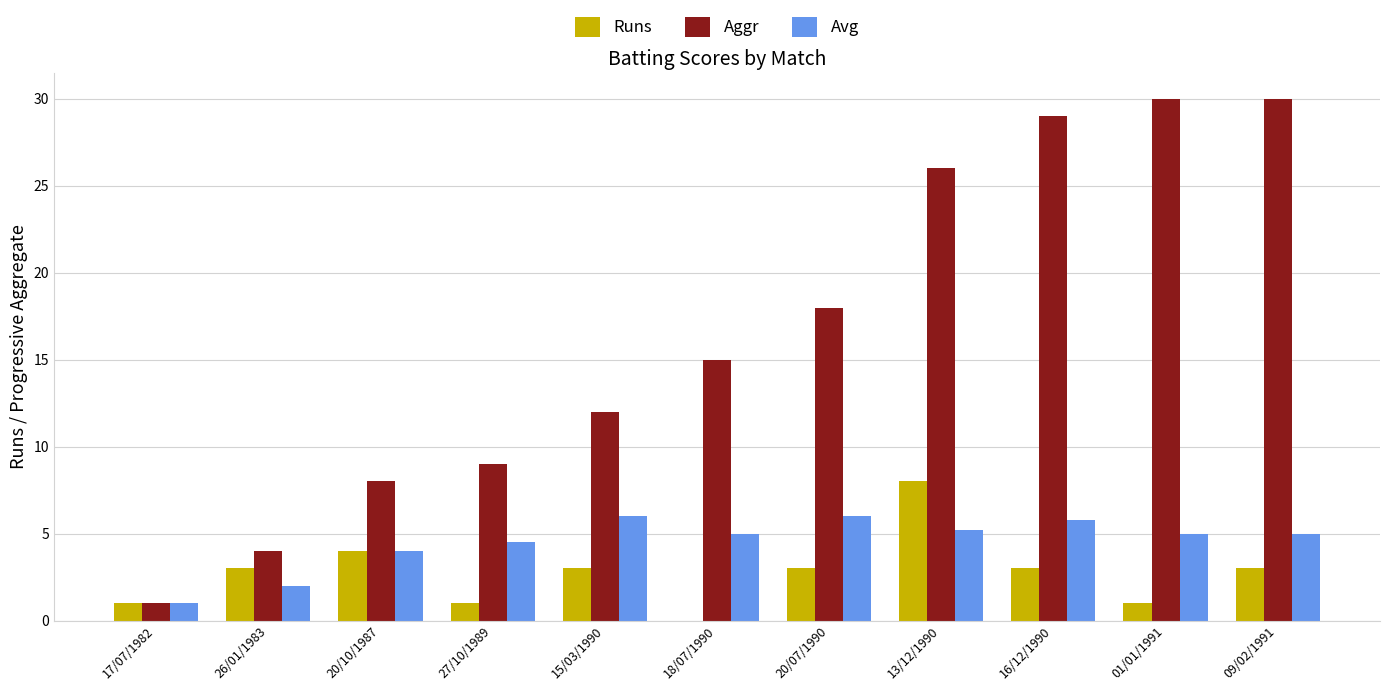

What is the greatest value displayed?

30.0